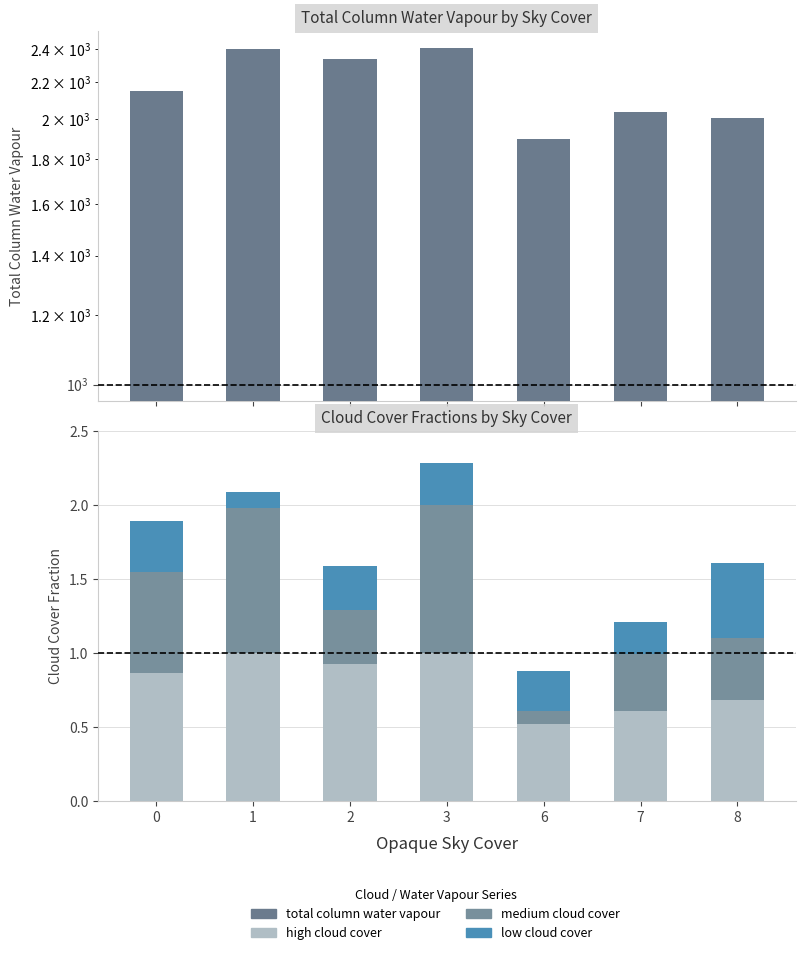

What are all the series names shown in the legend?

total column water vapour, high cloud cover, medium cloud cover, low cloud cover